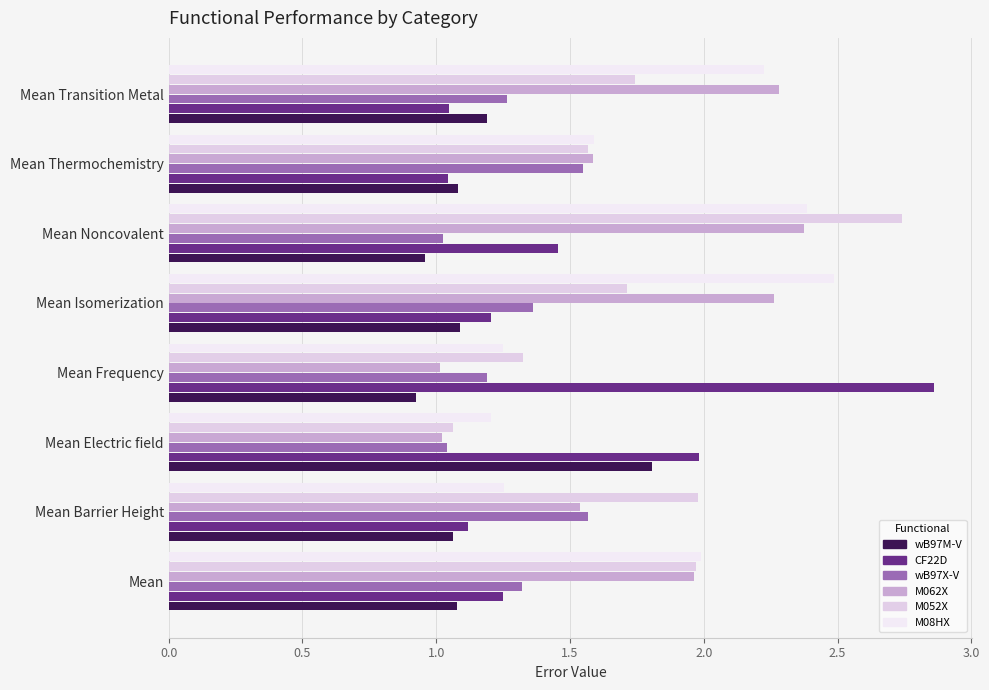

How many series are shown in this chart?

6